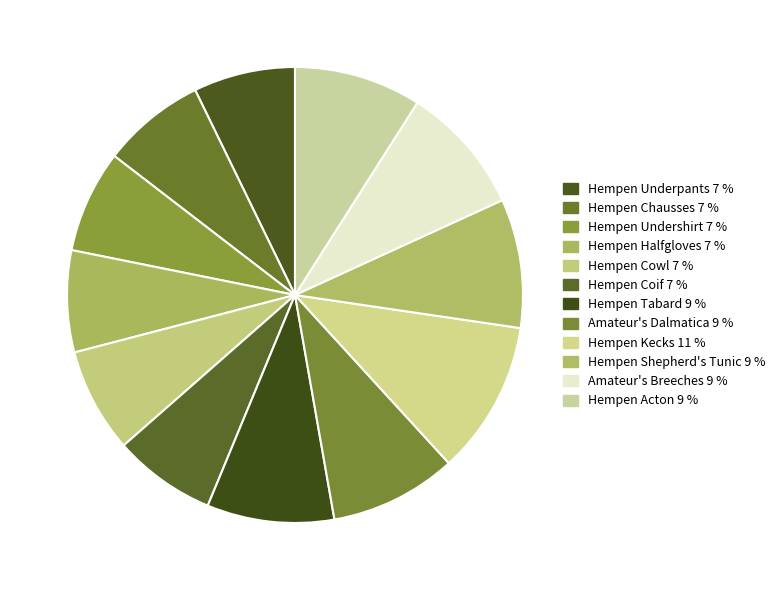

To the nearest percent, what is the average slice percentage?

8%